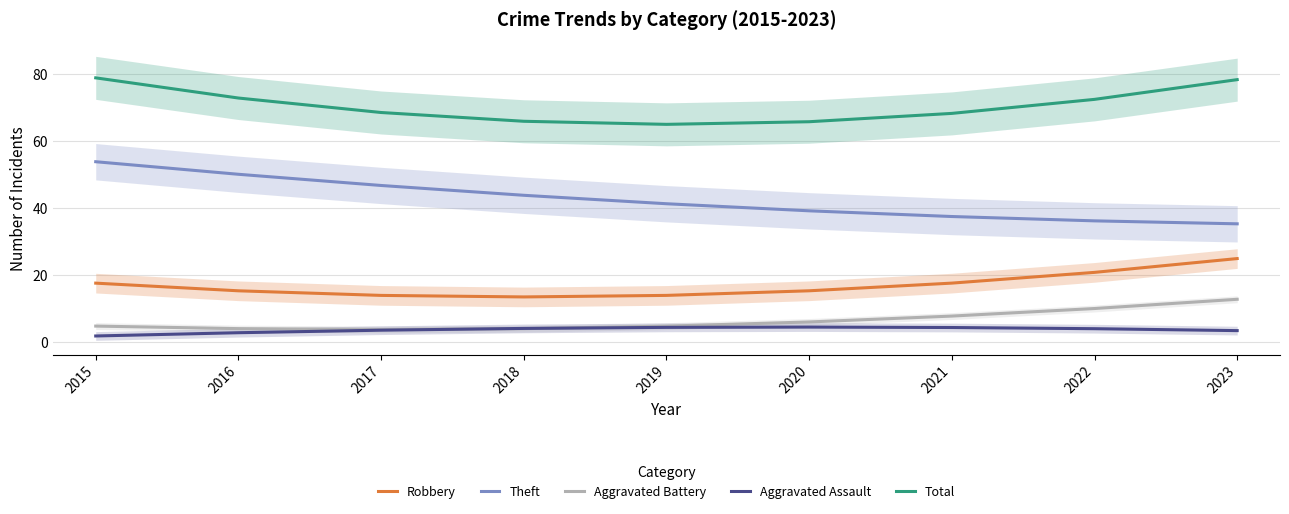

The Robbery series shows 27.4 at 2020. True or false?

False